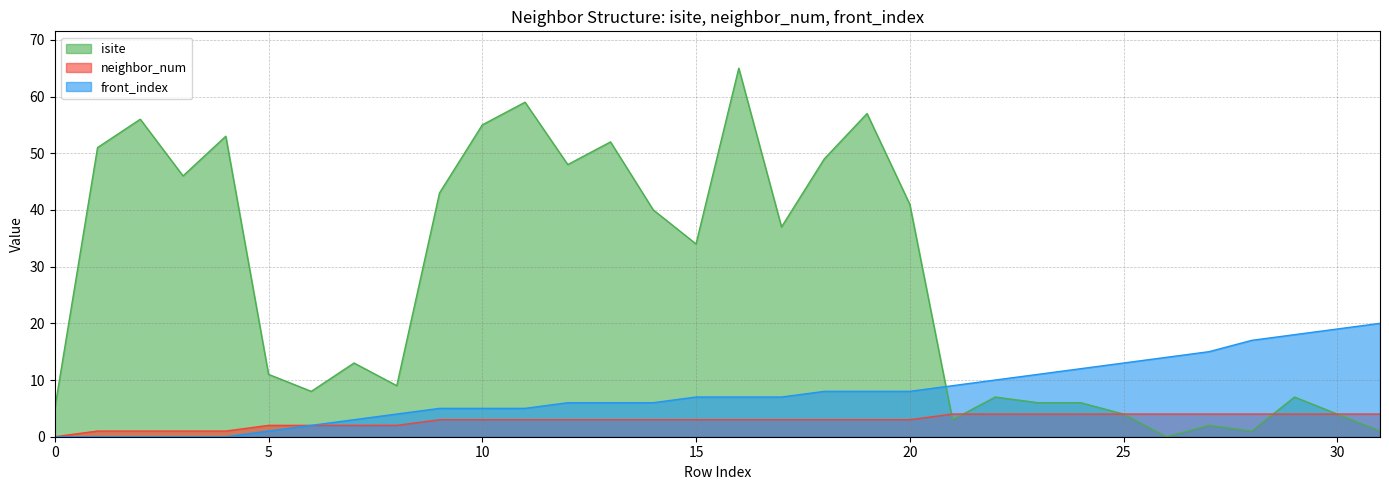

How many data points in isite are above 34?

15